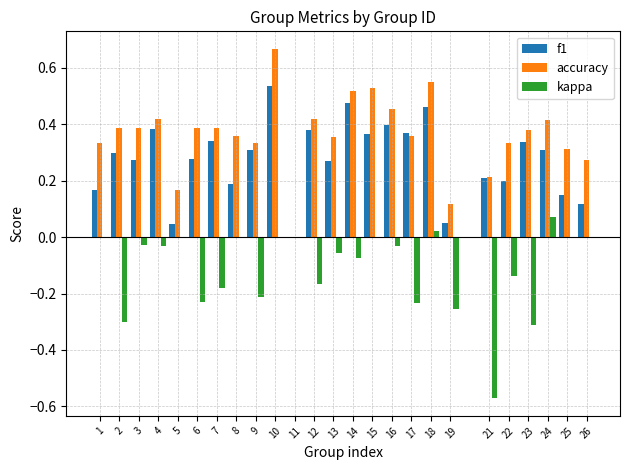

Are the bars grouped side by side (vs. stacked)?

Yes